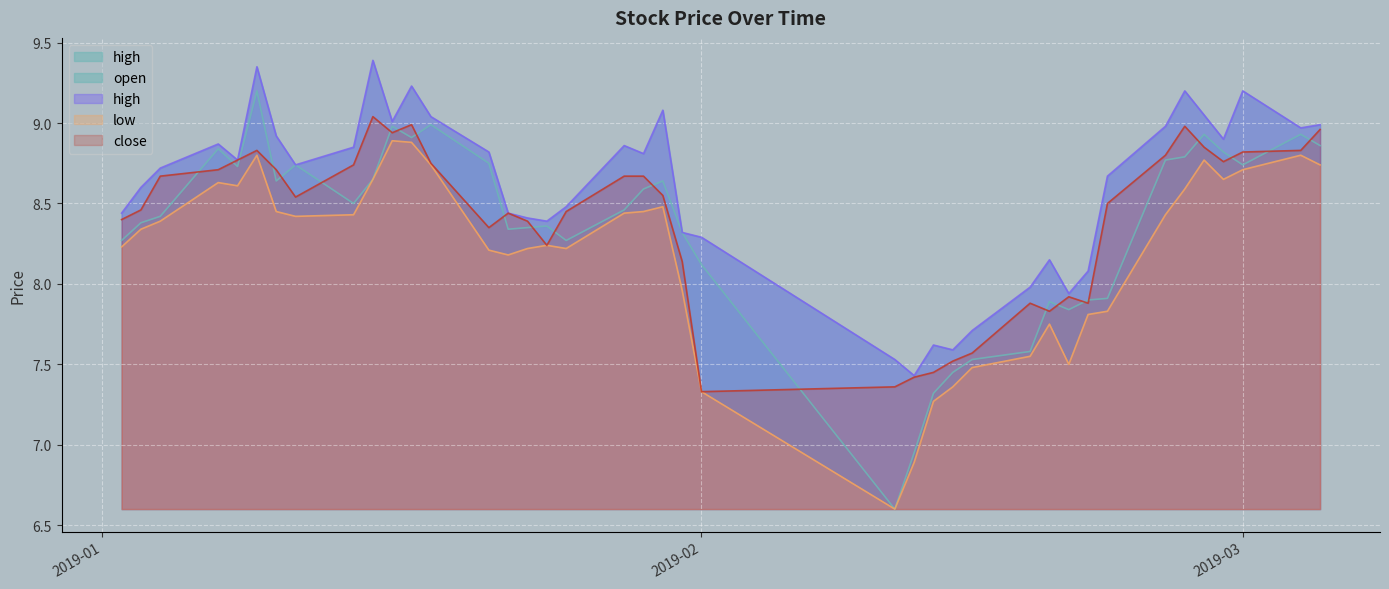

What is the difference between the maximum and second lowest values in the low series?

2.0